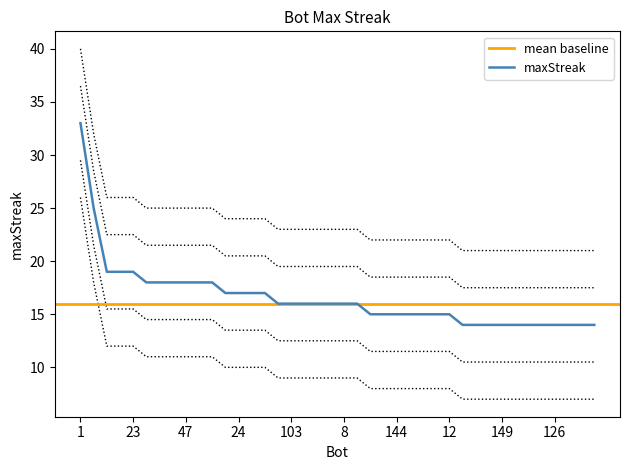

Between 14 and 171, which is larger?

14